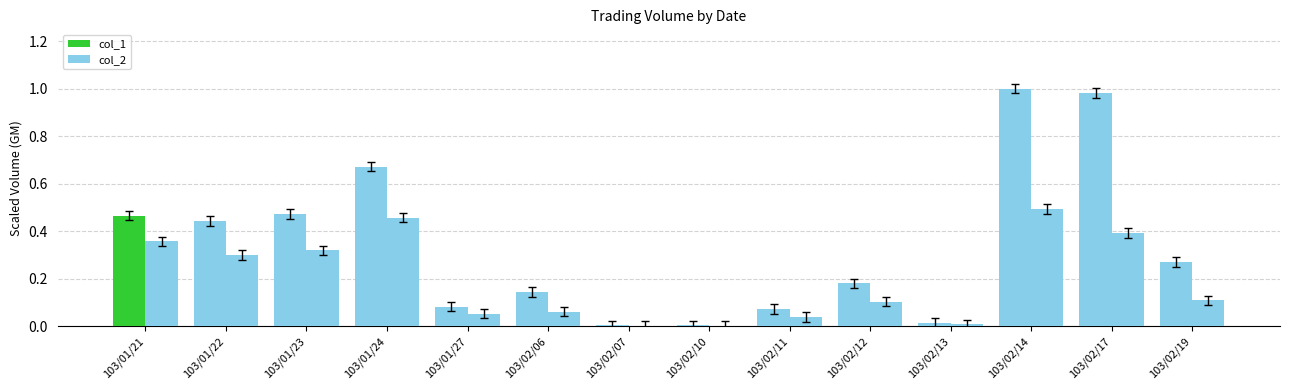

Which series has the widest spread of values?

col_1